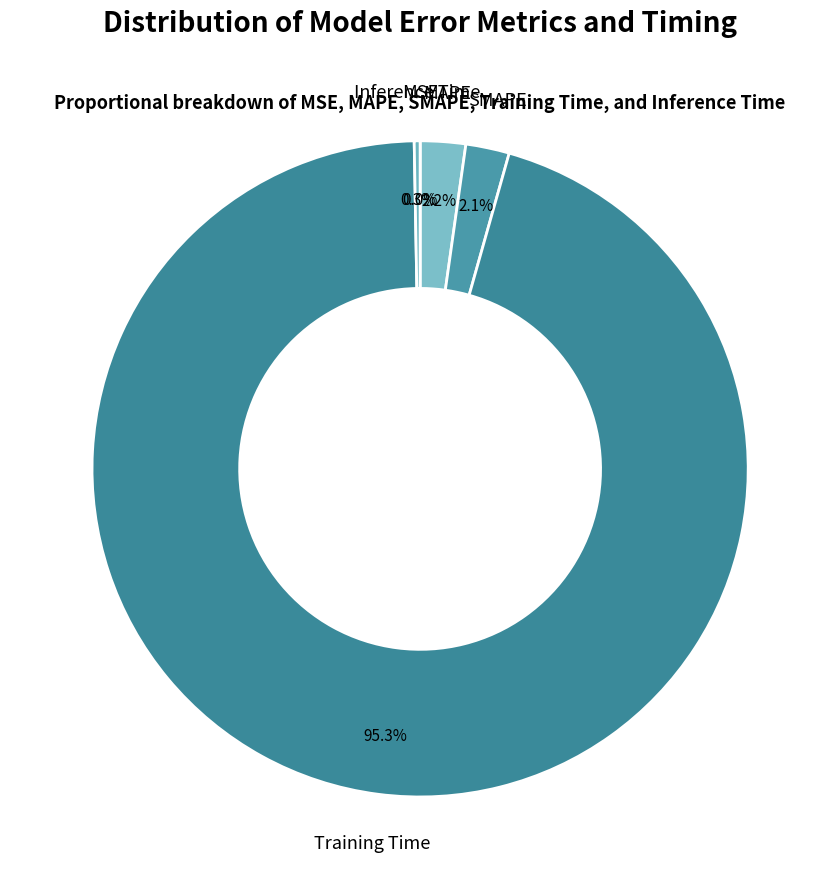

Which slice is the largest?

Training Time